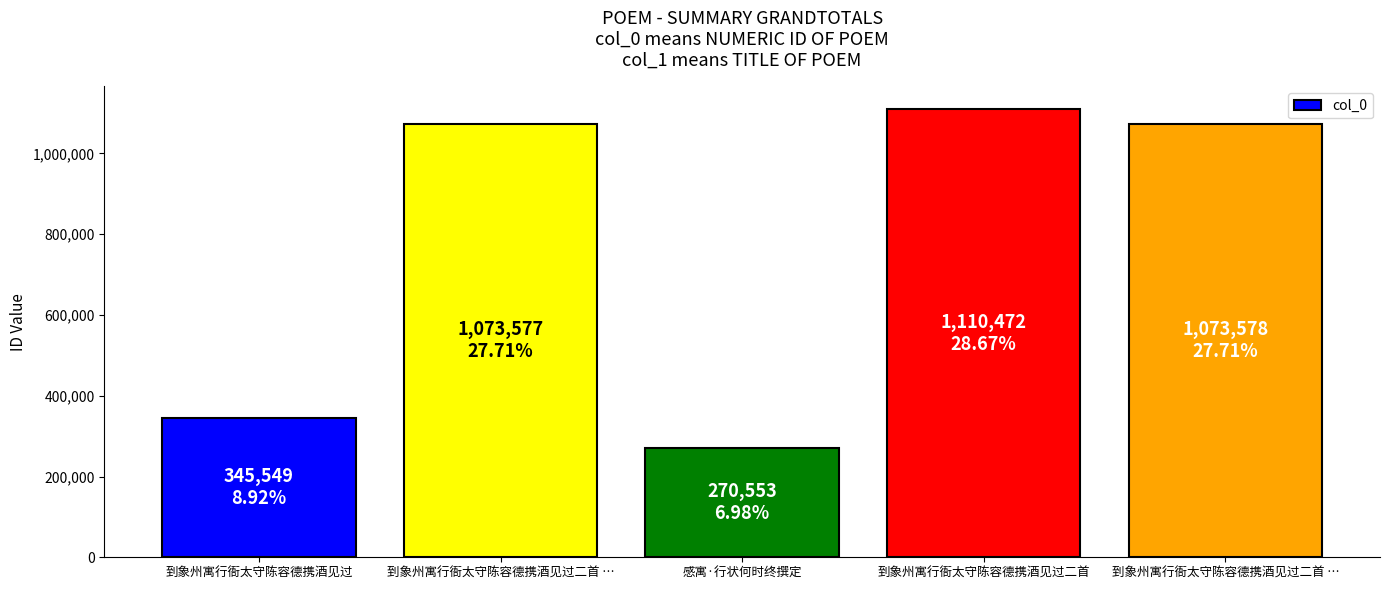

Count the number of data series in this chart.

1